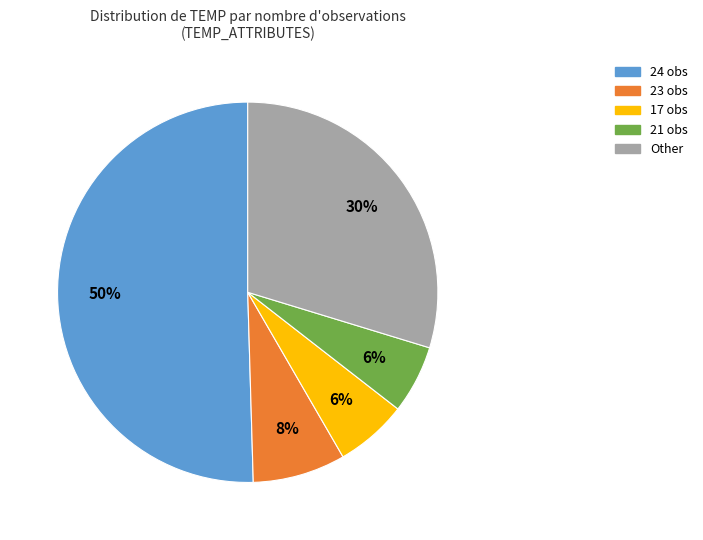

How many segments does this pie chart have?

5